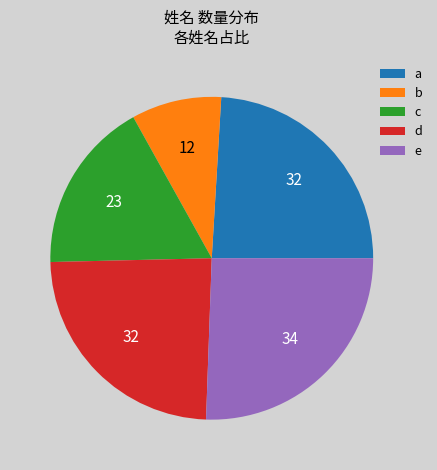

Approximately how many times larger is the value at e compared to a?

1.1